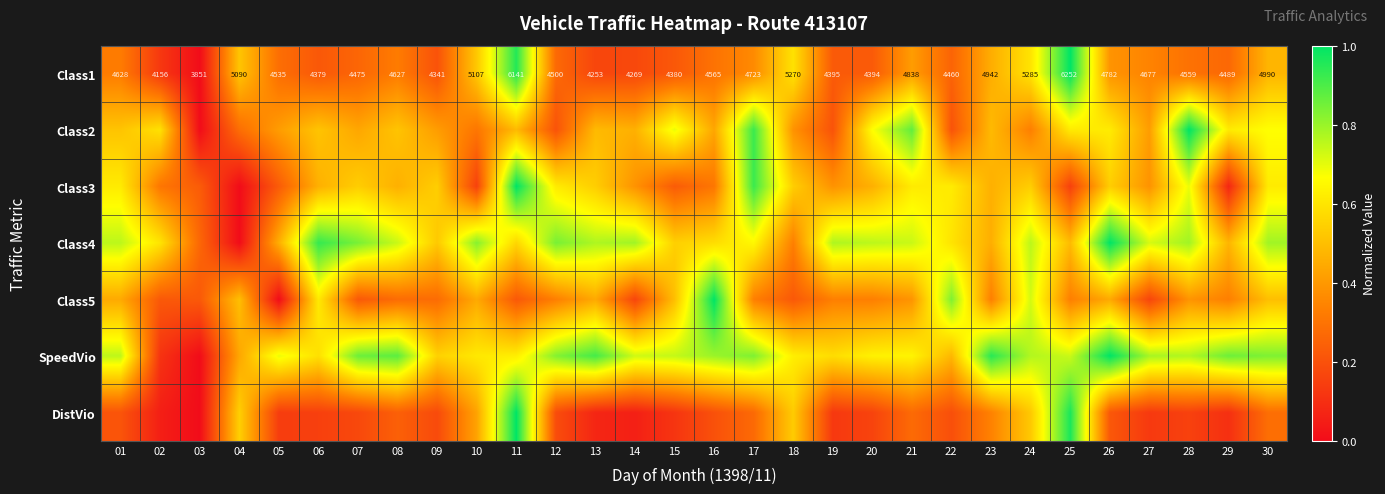

Which label corresponds to the largest value in the chart?

25